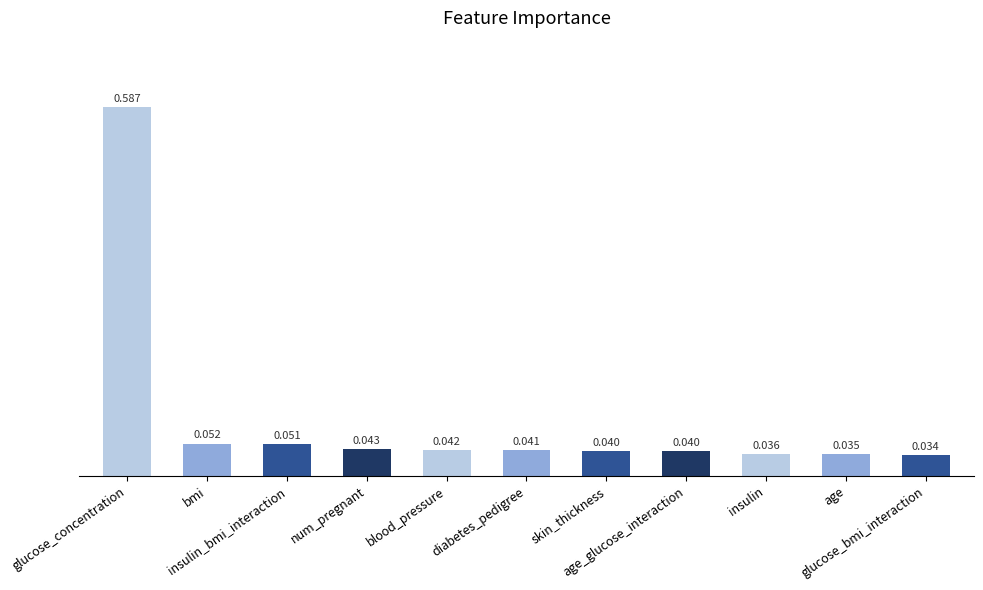

How many bars are there in total?

11